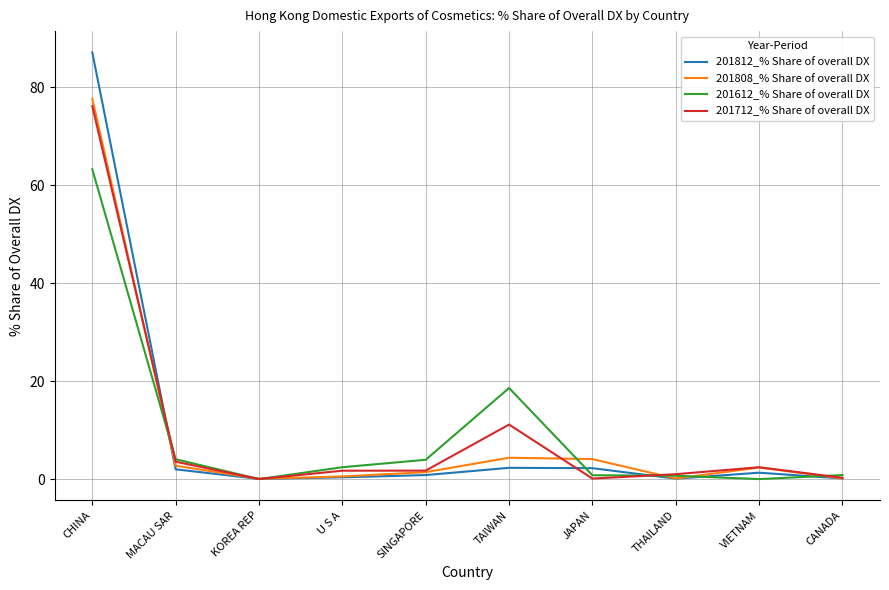

What are all the series names shown in the legend?

201812_% Share of overall DX, 201808_% Share of overall DX, 201612_% Share of overall DX, 201712_% Share of overall DX